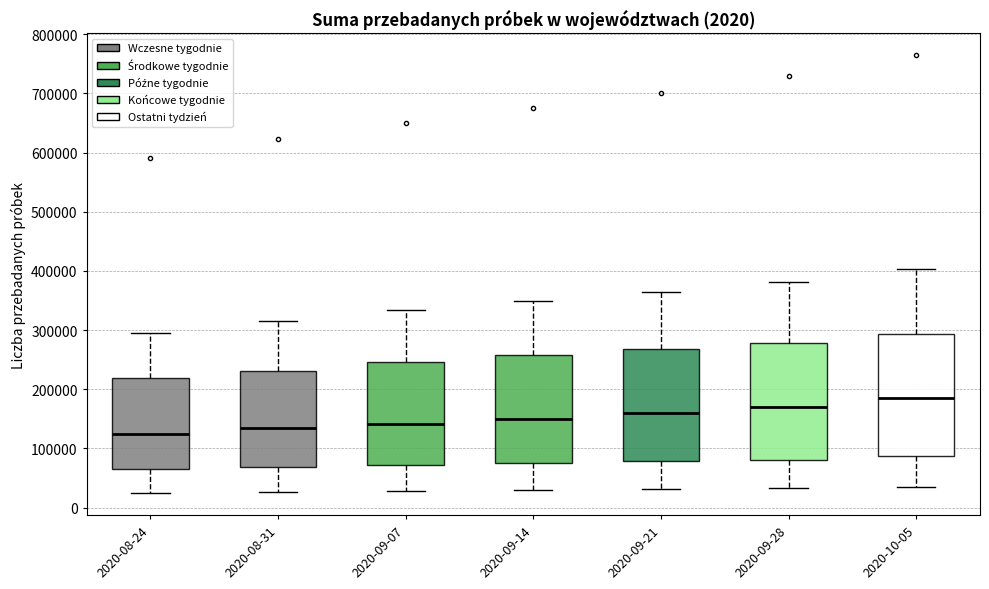

Reading left to right, read every box against the y-axis: the position of its median line, the range the box covers, and the ends of its whiskers. The values are not printed on the chart, so give them approximately, as read against the axis.

2020-08-24: median 130000, box 70000 to 220000, whiskers 20000 to 290000
2020-08-31: median 130000, box 70000 to 230000, whiskers 30000 to 320000
2020-09-07: median 140000, box 70000 to 250000, whiskers 30000 to 330000
2020-09-14: median 150000, box 80000 to 260000, whiskers 30000 to 350000
2020-09-21: median 160000, box 80000 to 270000, whiskers 30000 to 370000
2020-09-28: median 170000, box 80000 to 280000, whiskers 30000 to 380000
2020-10-05: median 180000, box 90000 to 290000, whiskers 40000 to 400000